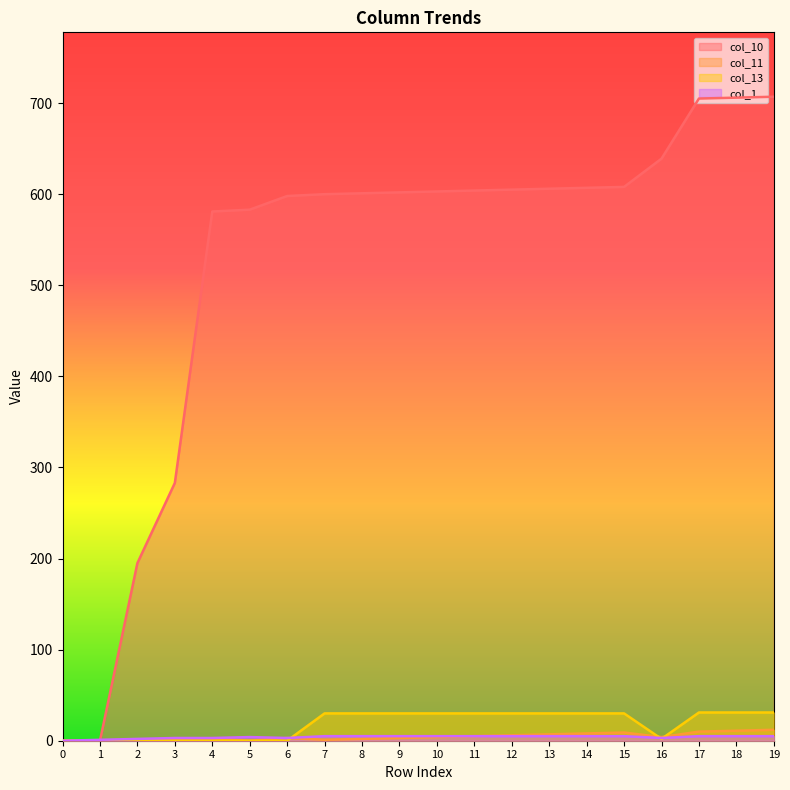

Reading left to right, list all the values displayed in this chart.

col_10: 0=0	1=0	2=195	3=283	4=581	5=583	6=598	7=600	8=601	9=602	10=603	11=604	12=605	13=606	14=607	15=608	16=639	17=705	18=706	19=707
col_11: 0=0	1=0	2=0	3=1	4=2	5=0	6=3	7=1	8=2	9=3	10=4	11=5	12=6	13=7	14=8	15=9	16=4	17=10	18=11	19=12
col_13: 0=0	1=0	2=0	3=0	4=0	5=0	6=0	7=30	8=30	9=30	10=30	11=30	12=30	13=30	14=30	15=30	16=2	17=31	18=31	19=31
col_1: 0=0	1=1	2=2	3=3	4=3	5=4	6=3	7=5	8=5	9=5	10=5	11=5	12=5	13=5	14=5	15=5	16=3	17=5	18=5	19=5